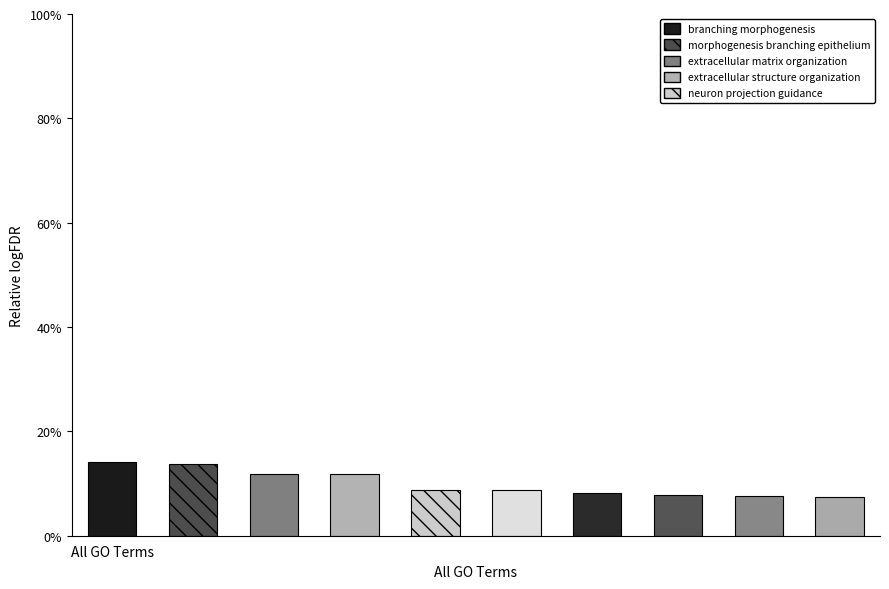

What is the greatest value displayed?

14.0